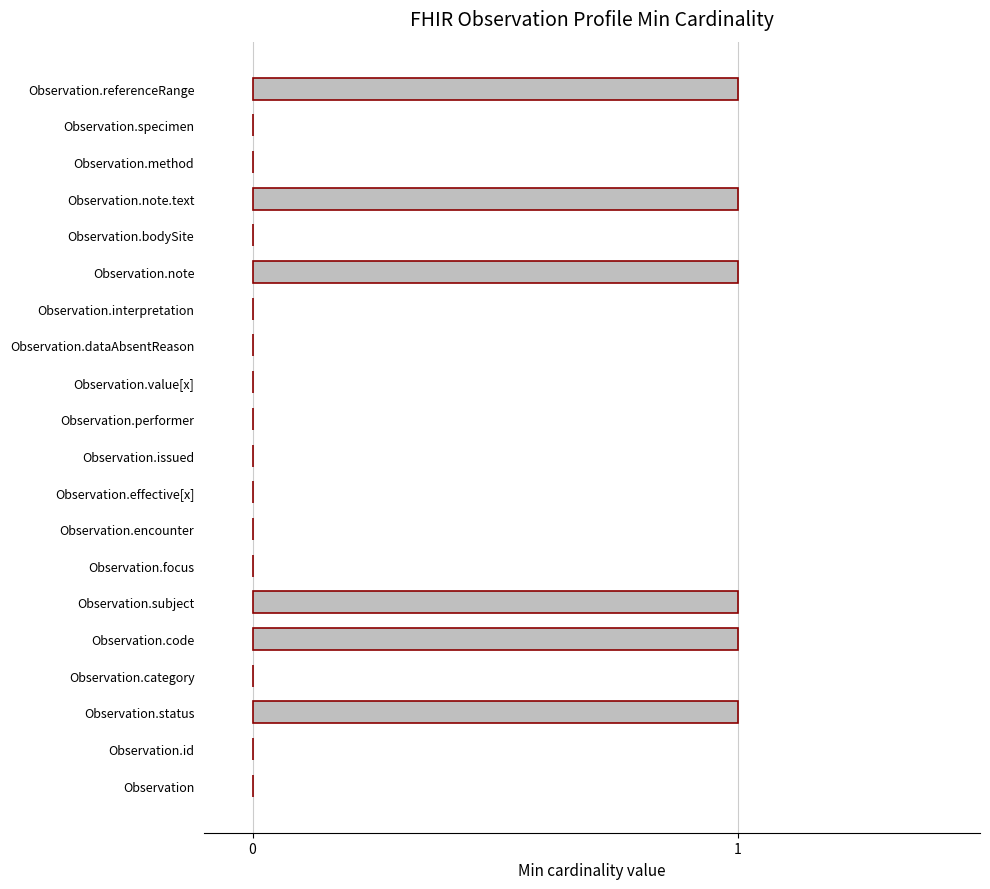

Reading bottom to top, list all the values displayed in this chart.

Observation=0	Observation.id=0	Observation.status=1	Observation.category=0	Observation.code=1	Observation.subject=1	Observation.focus=0	Observation.encounter=0	Observation.effective[x]=0	Observation.issued=0	Observation.performer=0	Observation.value[x]=0	Observation.dataAbsentReason=0	Observation.interpretation=0	Observation.note=1	Observation.bodySite=0	Observation.note.text=1	Observation.method=0	Observation.specimen=0	Observation.referenceRange=1